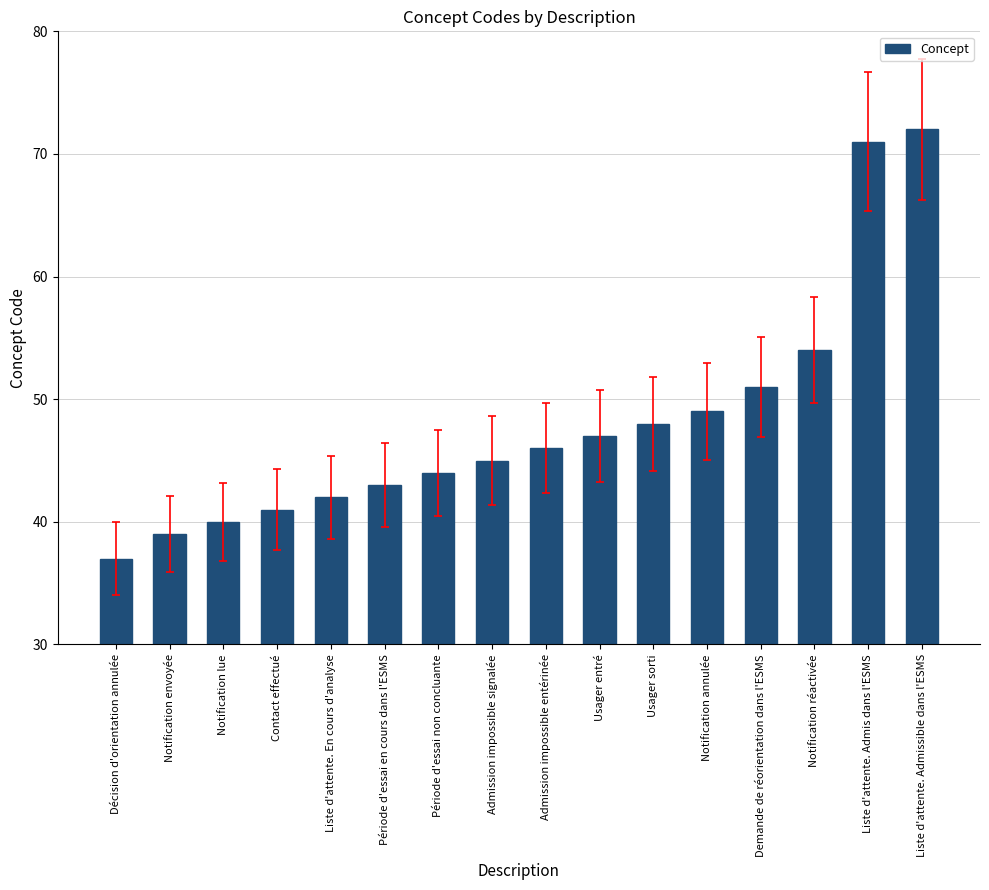

How many series are shown in this chart?

1